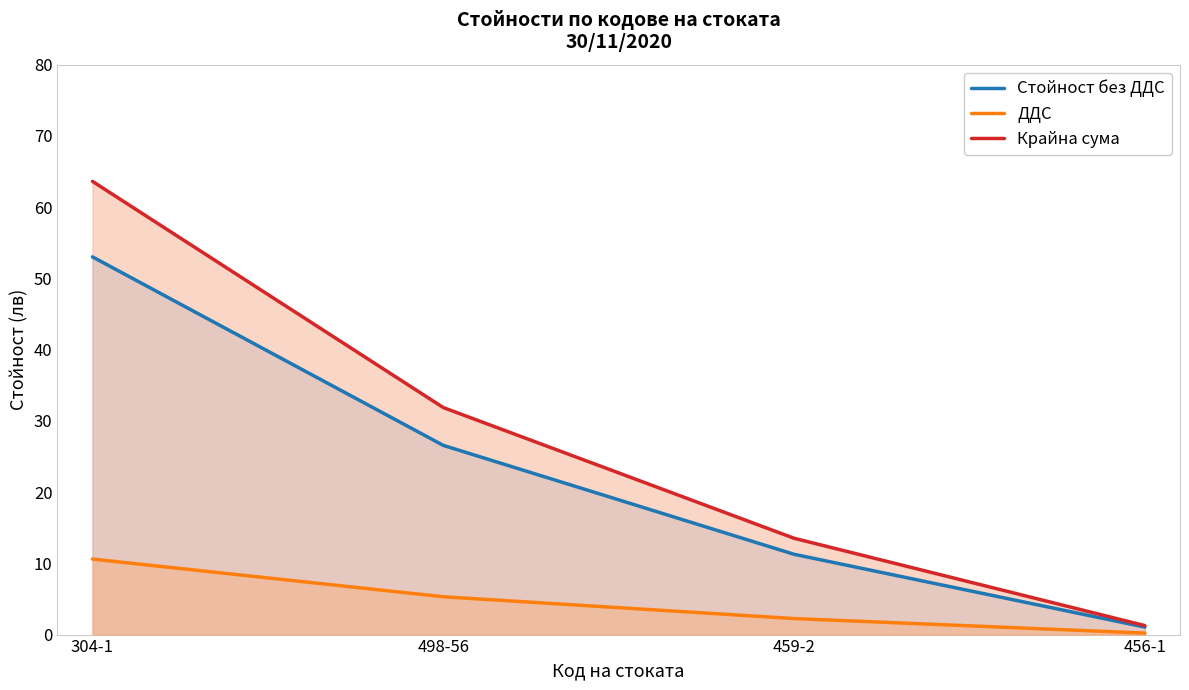

Is it true that Стойност без ДДС equals 11.3 at 459-2?

True